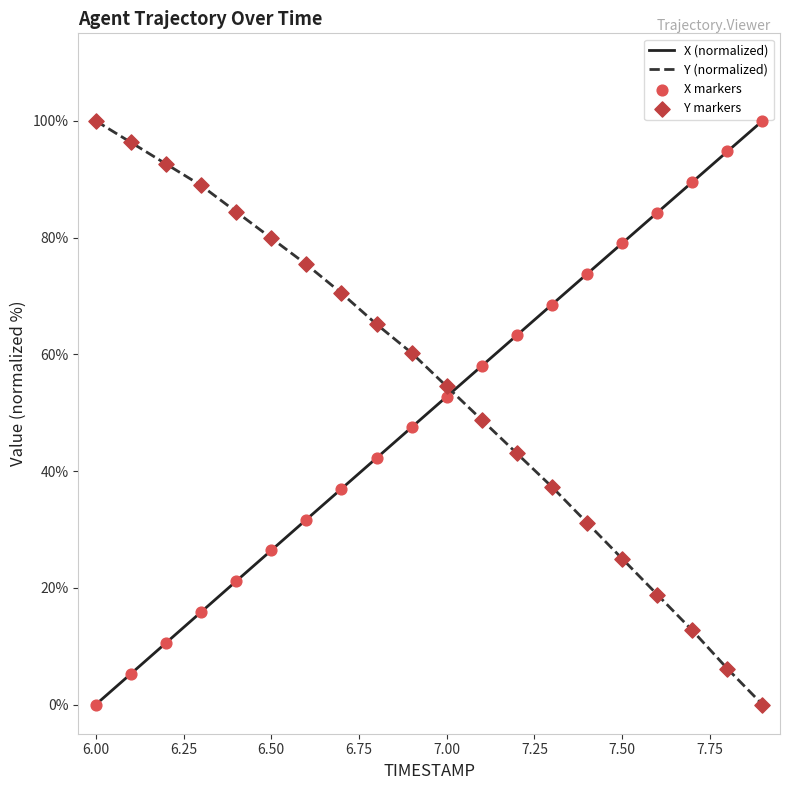

What is the greatest value displayed?

100.0